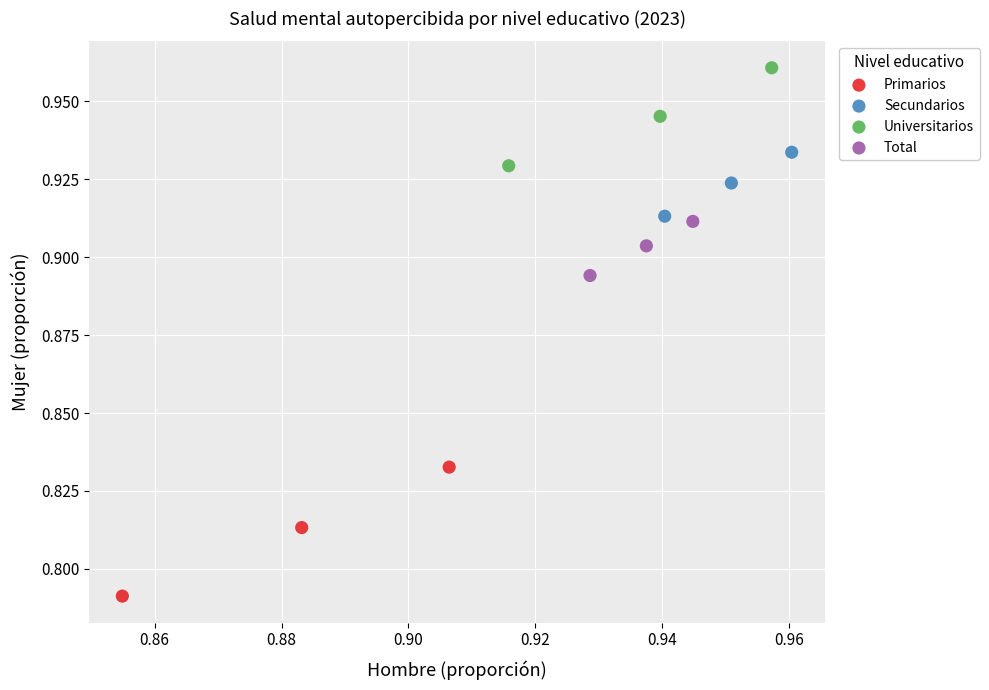

Which series reaches the minimum Y coordinate?

Primarios